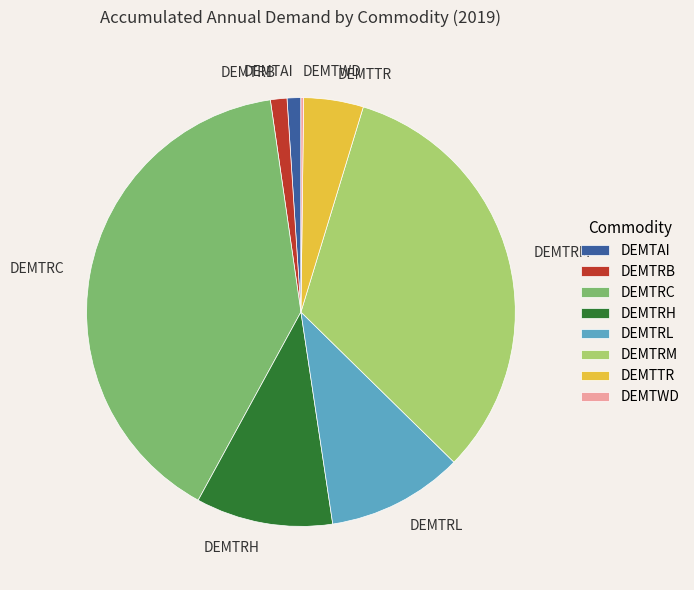

Does DEMTRC account for over 50% of the chart?

No